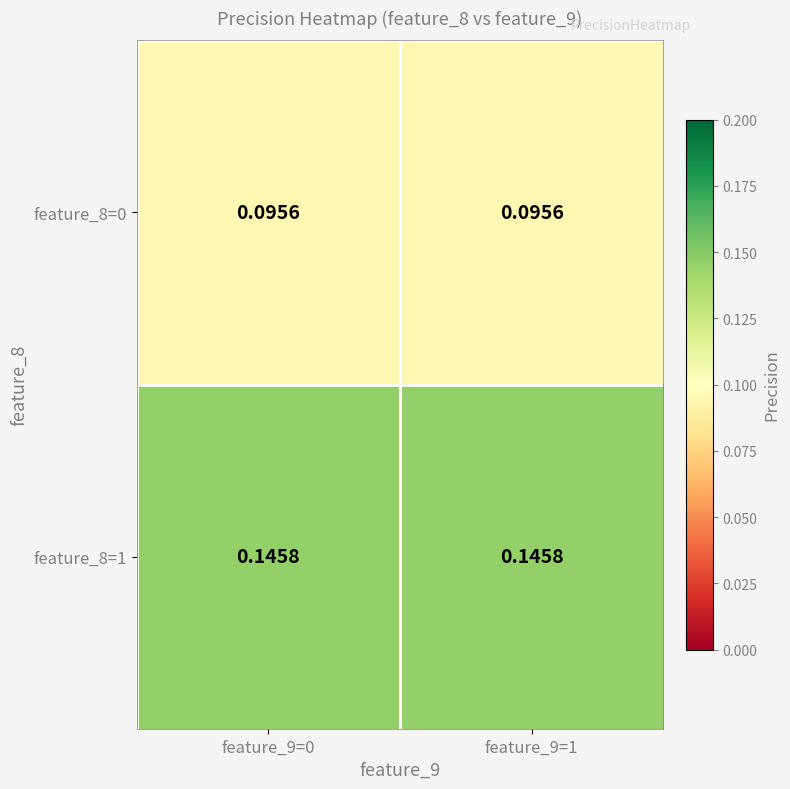

At feature_9=1, list the series in order from largest to smallest.

feature_8=1, feature_8=0